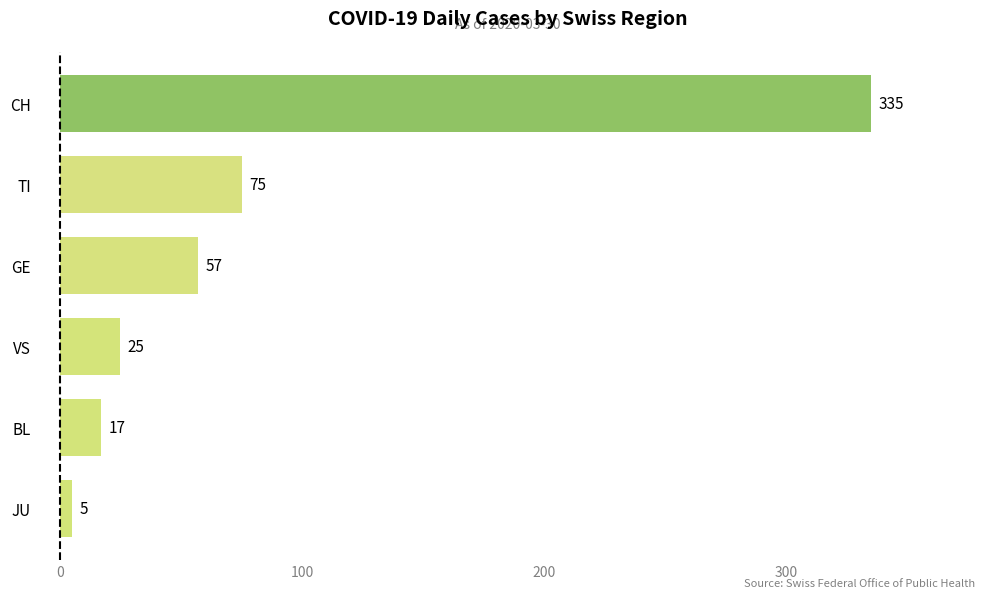

How many series are shown in this chart?

1